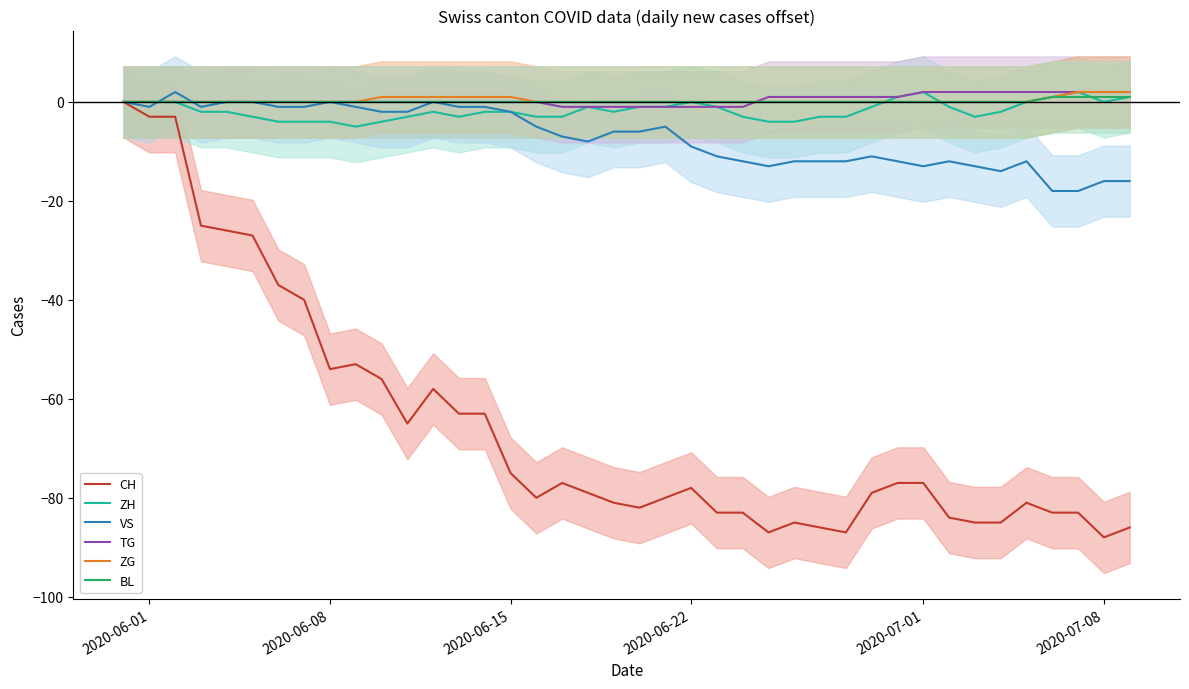

How many values in the CH series are below -78?

20